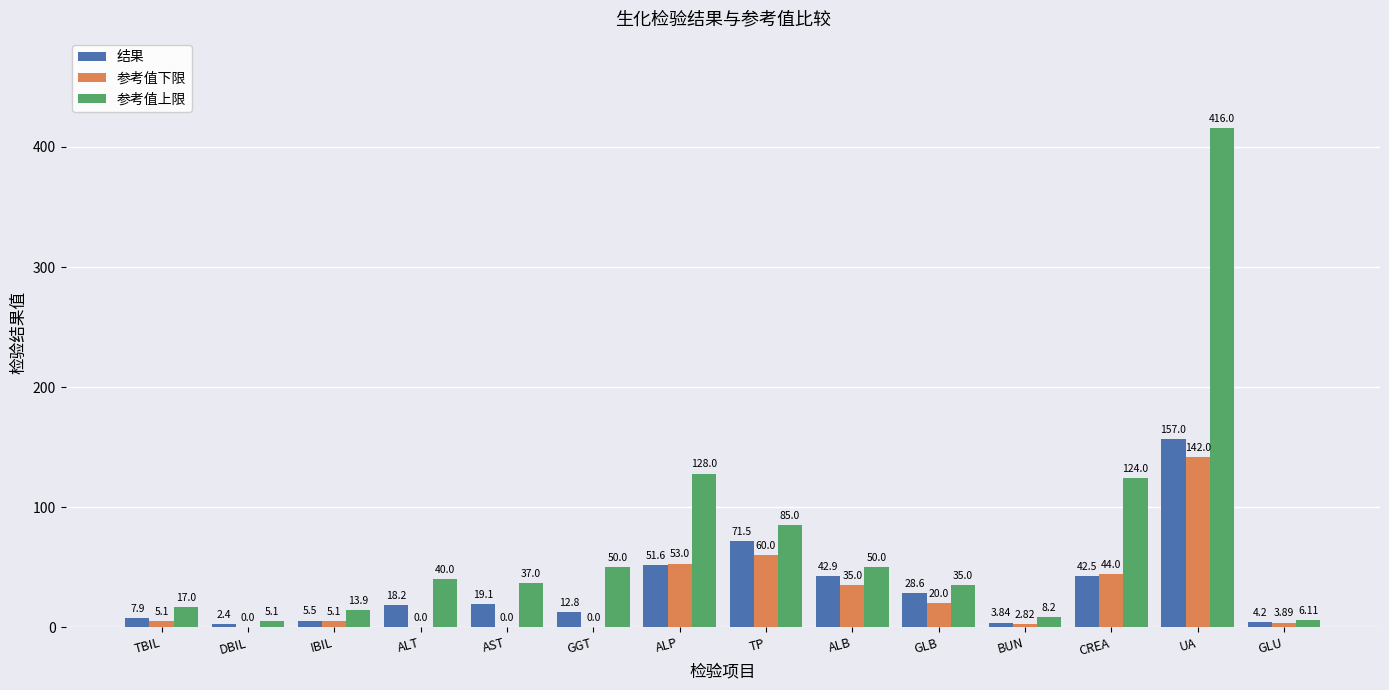

Which category has the highest value across all series?

UA